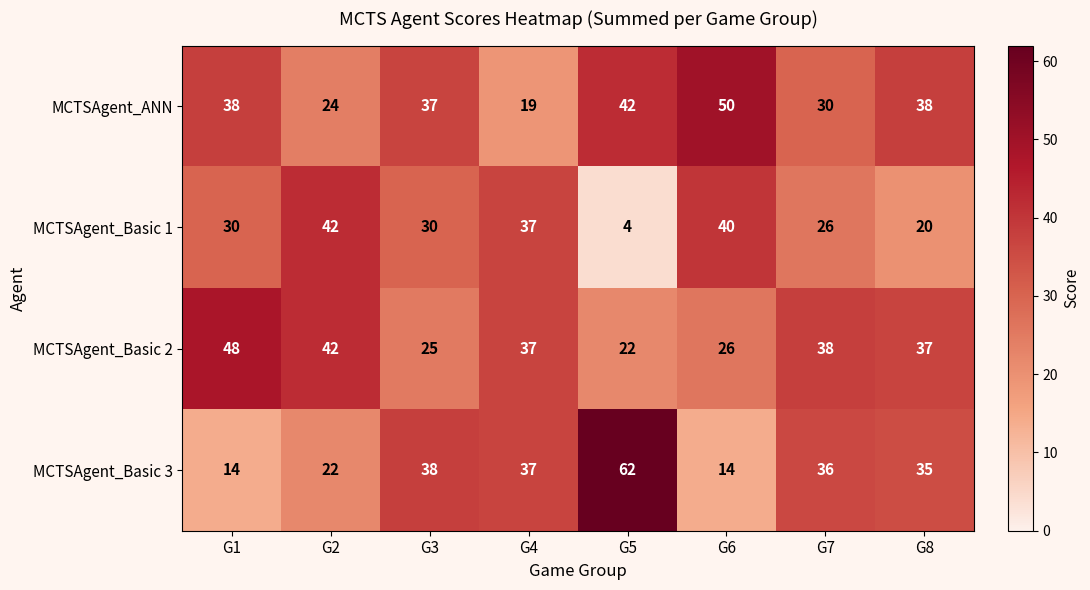

The value of MCTSAgent_Basic 1 at G4 is 37. True or false?

True